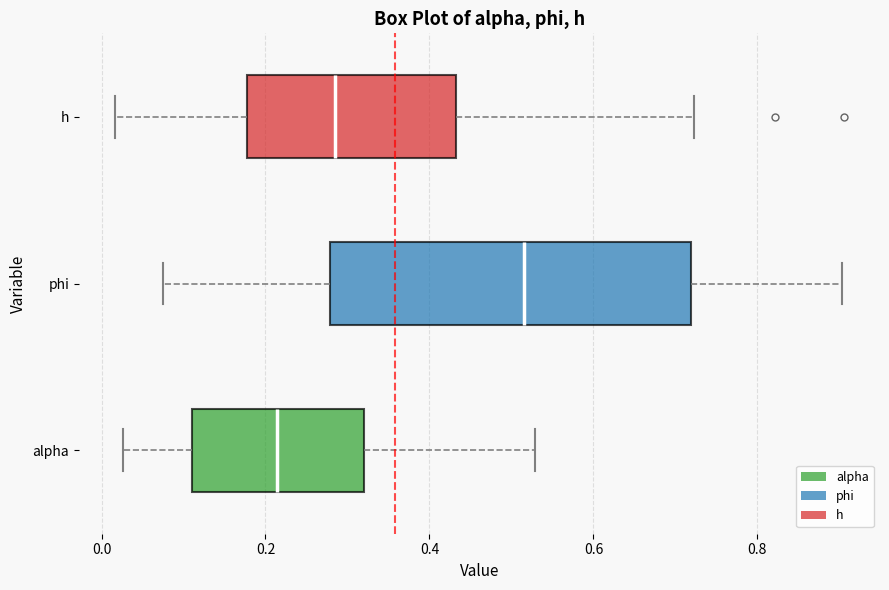

Which box's median line is the furthest to the right?

phi